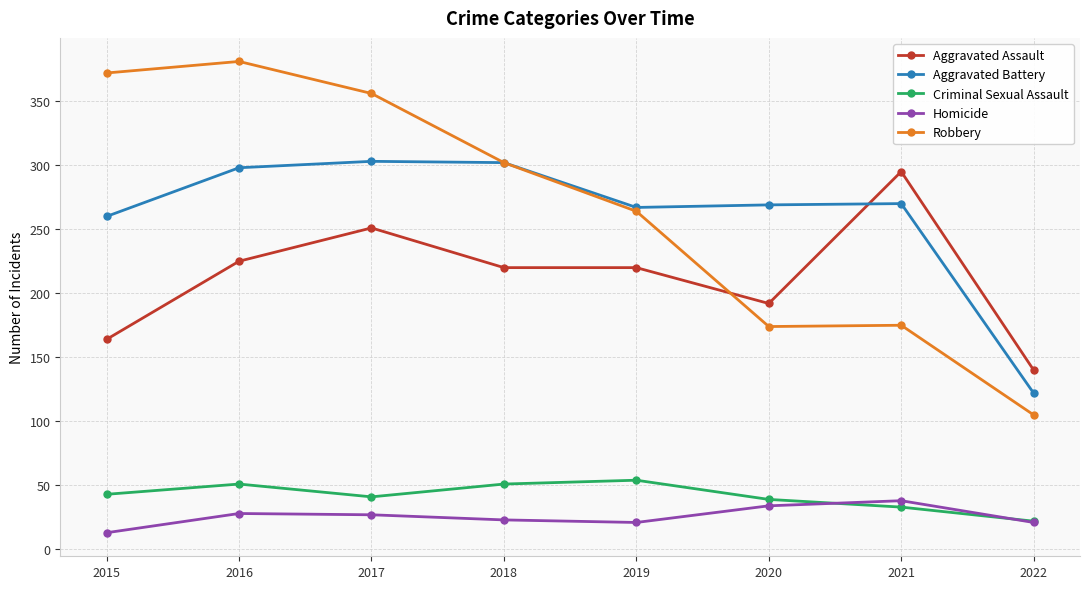

Which label corresponds to the largest value in the chart?

2016